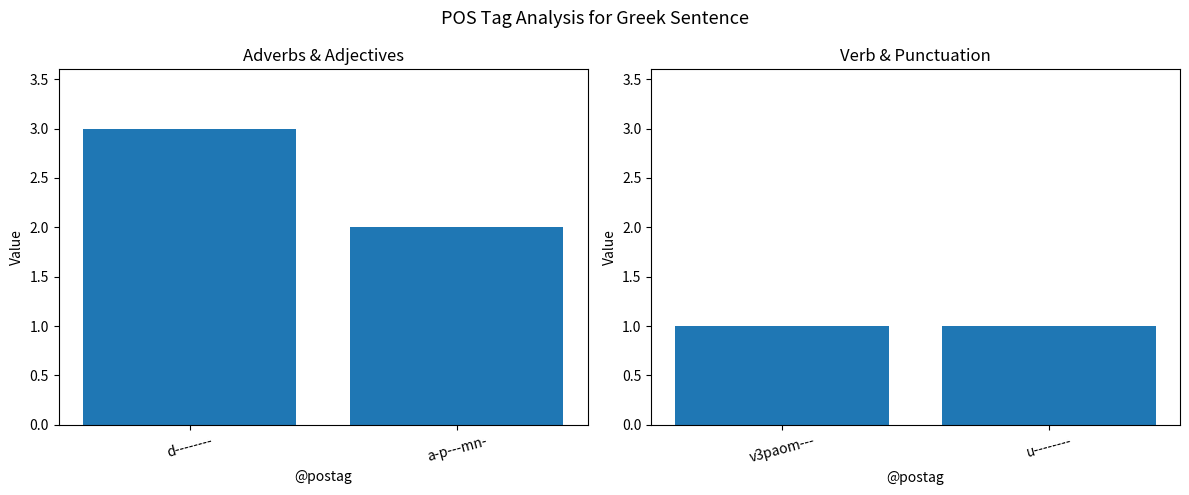

What is the change in value from d-------- to v3paom---?

-2